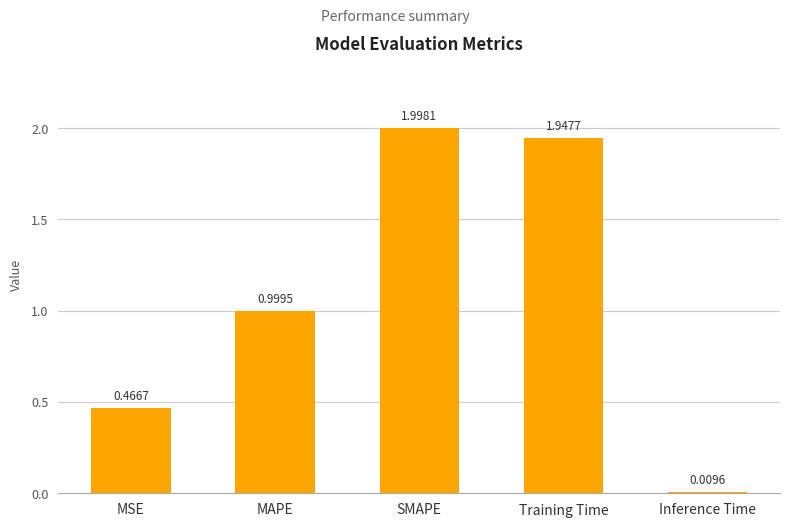

Rank the categories by value from lowest to highest.

Inference Time, MSE, MAPE, Training Time, SMAPE